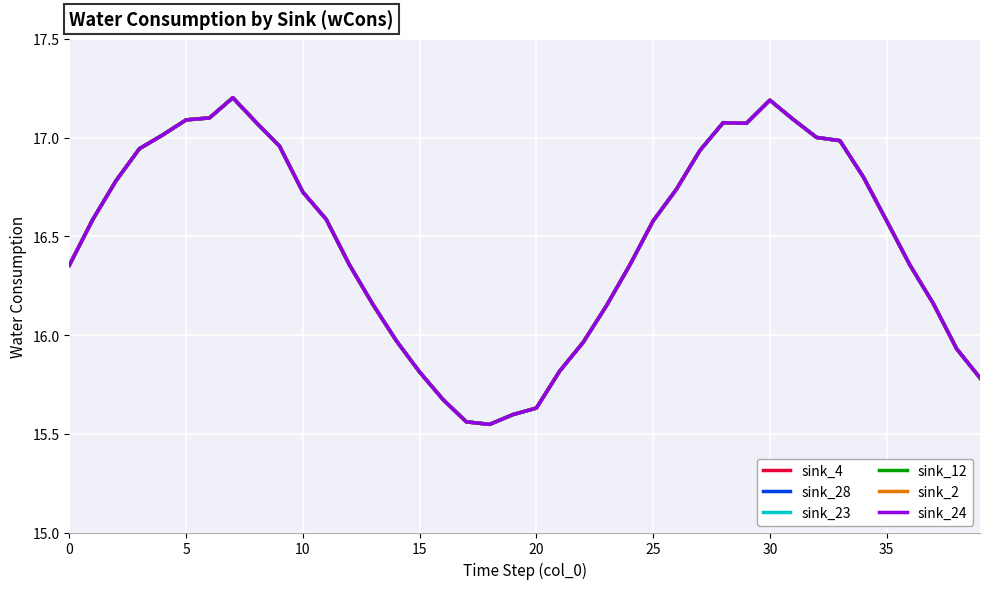

Does the chart display data point markers on the line(s)?

No